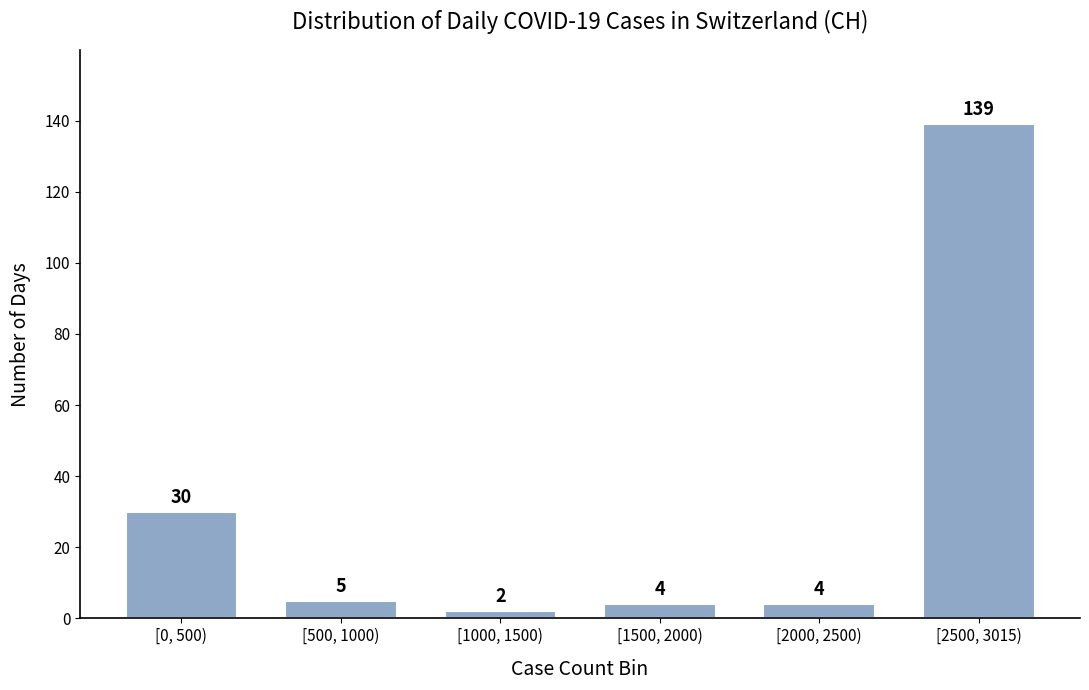

Reading right to left, transcribe all the data shown in this chart.

[2500, 3015)=139	[2000, 2500)=4	[1500, 2000)=4	[1000, 1500)=2	[500, 1000)=5	[0, 500)=30